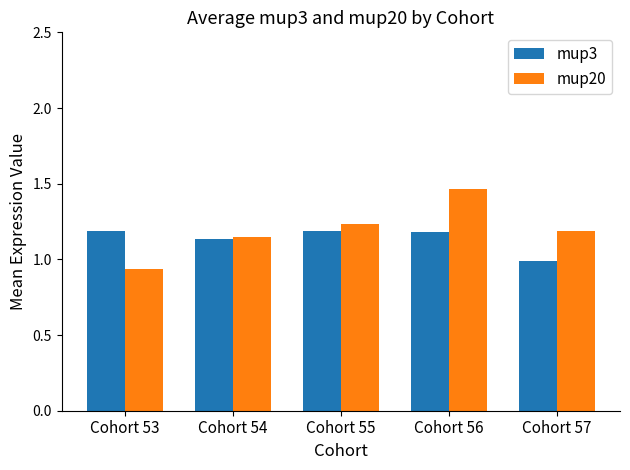

Rank the series at Cohort 57 from lowest to highest value.

mup3, mup20